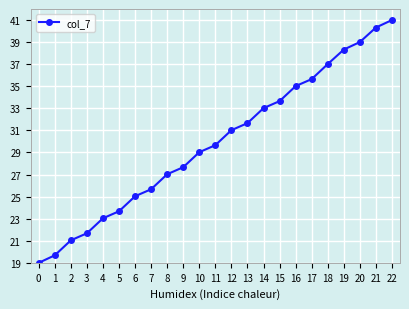

How many lines are shown in the chart?

1